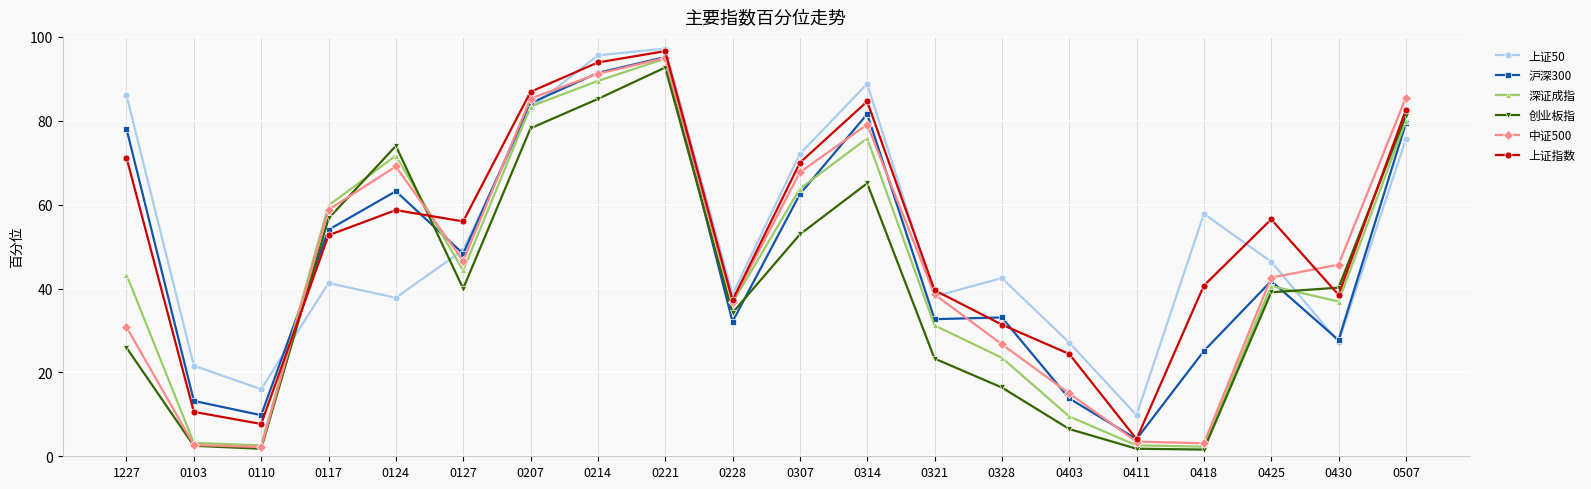

True or false: 创业板指 has a value of 6.5 at 0403.

True